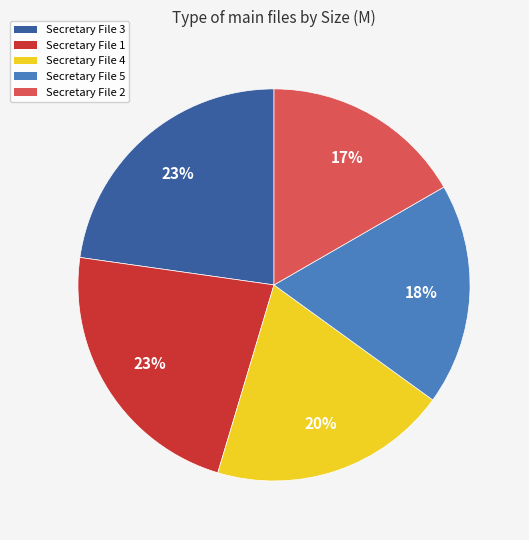

Is there a majority slice in this chart?

No